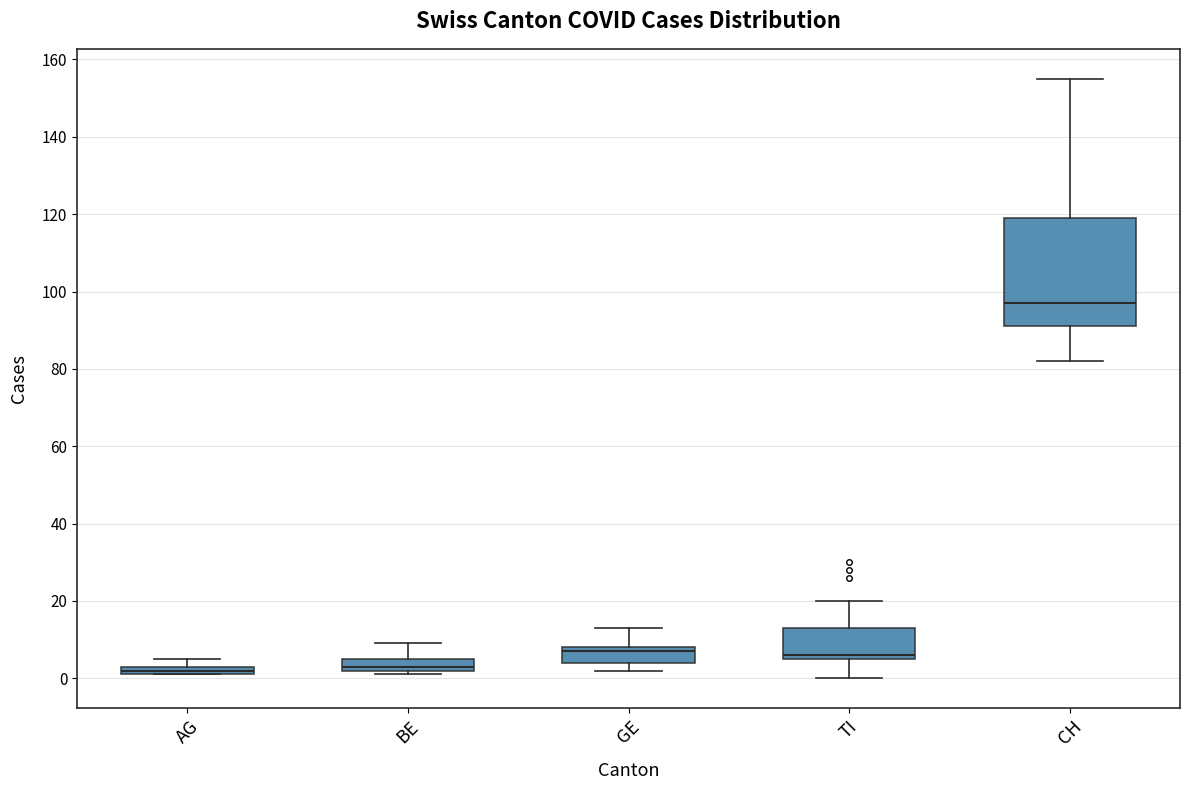

Which box is the tallest, from its lower edge to its upper edge?

CH